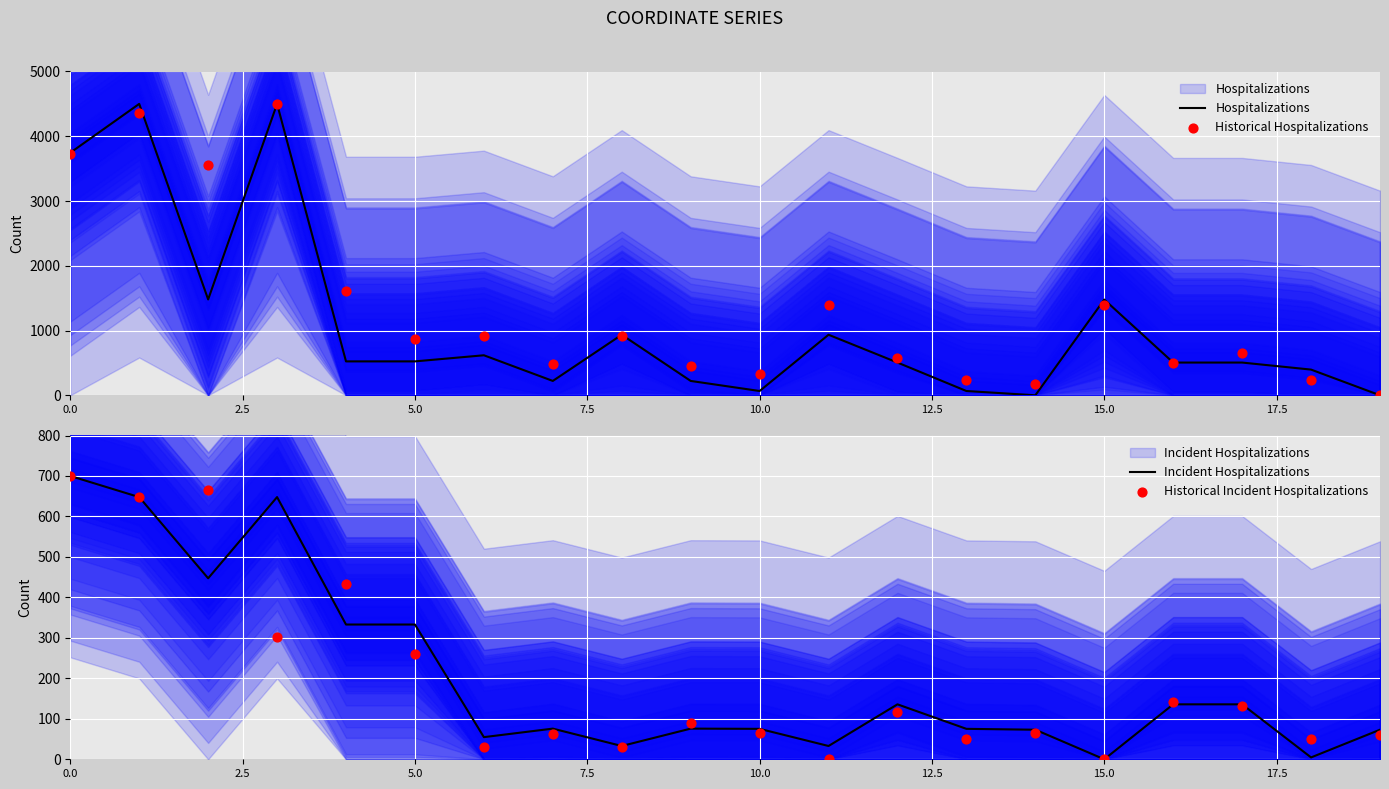

What is the total value across all series at 5.0?

1988.9